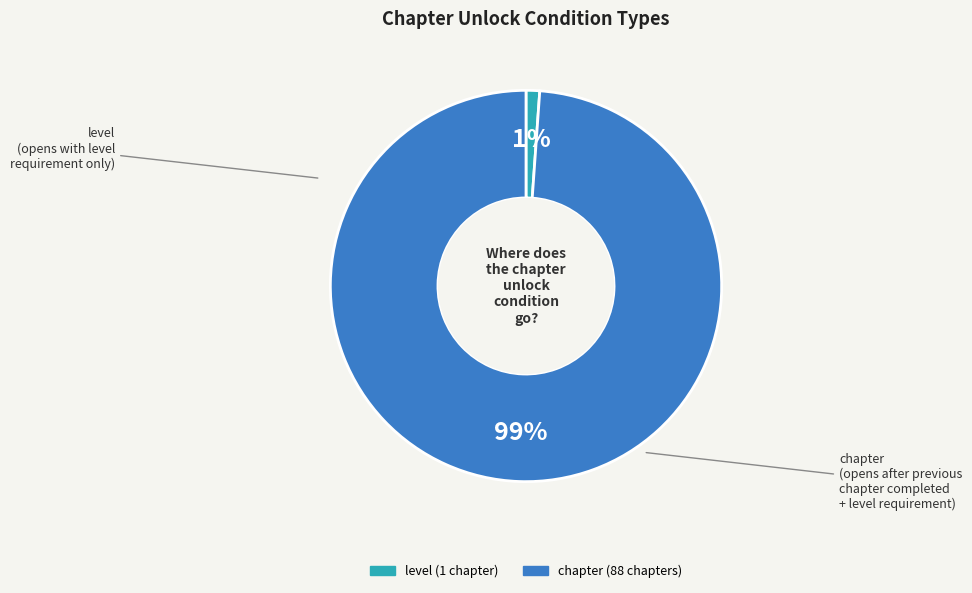

What percentage is the level slice, to the nearest percent?

1%